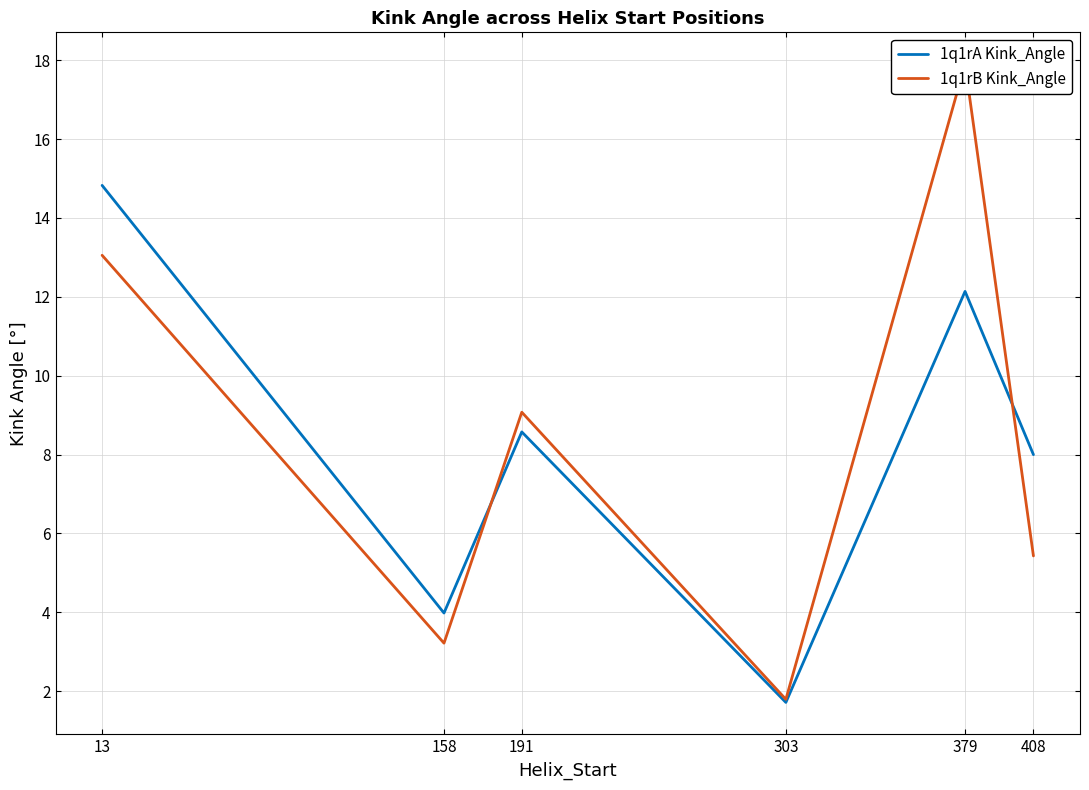

How many lines are shown in the chart?

2